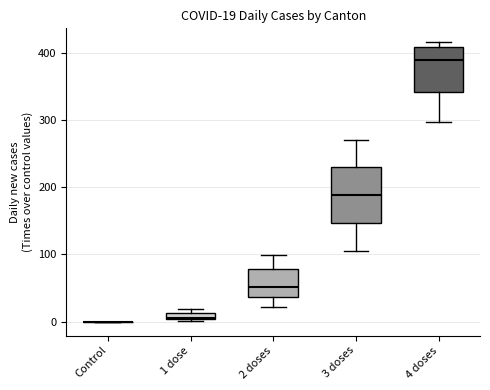

Which box is the tallest, from its lower edge to its upper edge?

3 doses